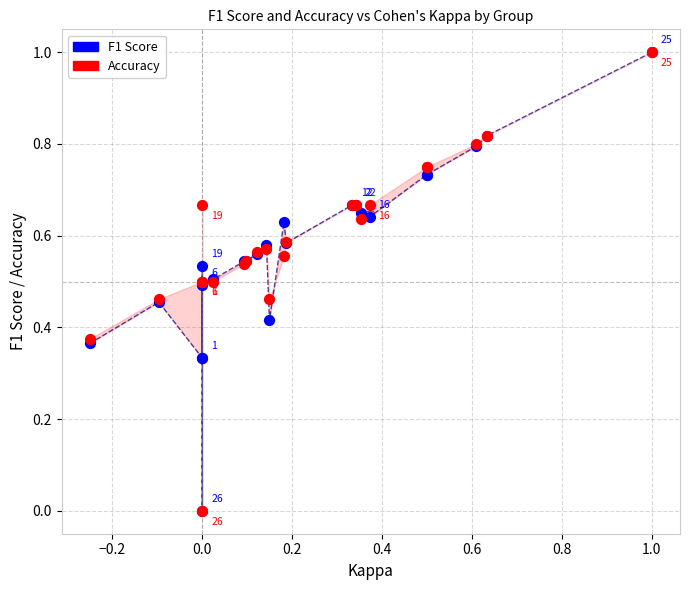

What are all the series names shown in the legend?

F1 Score, Accuracy